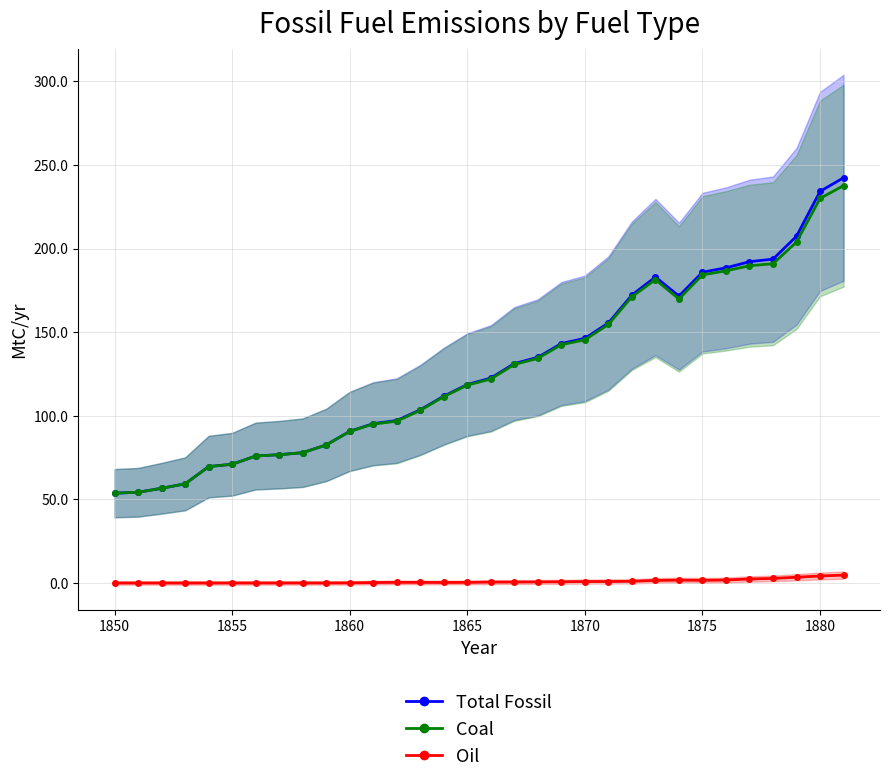

True or false: Coal and Oil intersect in this chart.

False